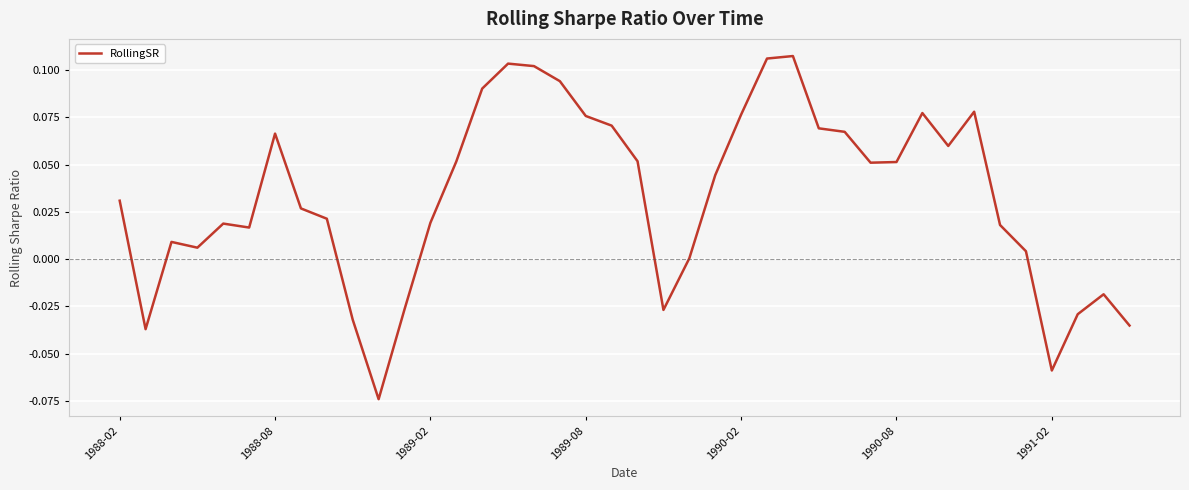

Reading right to left, transcribe all the data shown in this chart.

-0.0	-0.0	-0.0	-0.1	0.0	0.0	0.1	0.1	0.1	0.1	0.1	0.1	0.1	0.1	0.1	0.1	0.0	0.0	-0.0	0.1	0.1	0.1	0.1	0.1	0.1	0.1	0.1	0.0	-0.0	-0.1	-0.0	0.0	0.0	0.1	0.0	0.0	0.0	0.0	-0.0	0.0